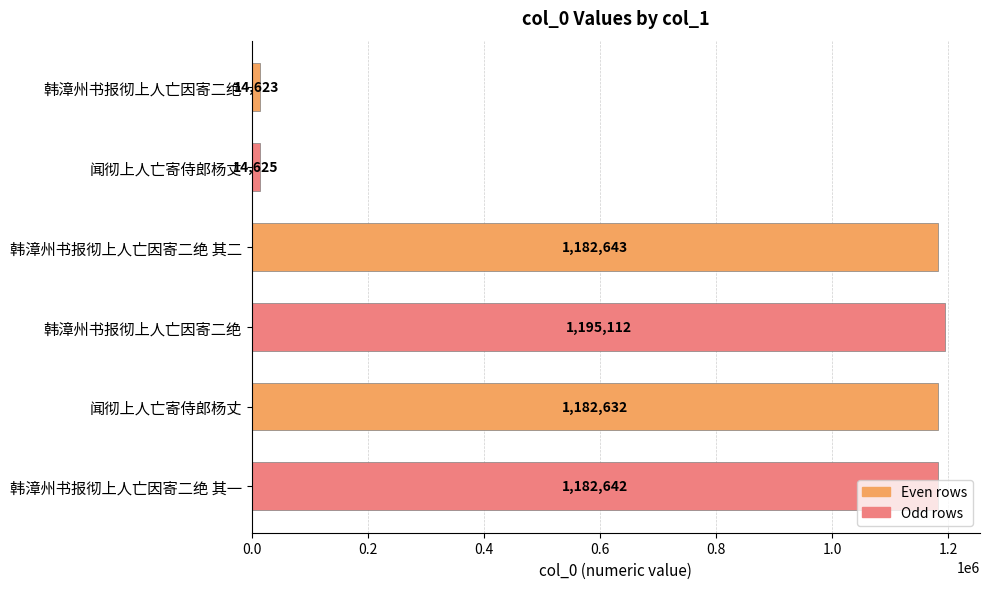

What is the minimum value shown in the chart?

14623